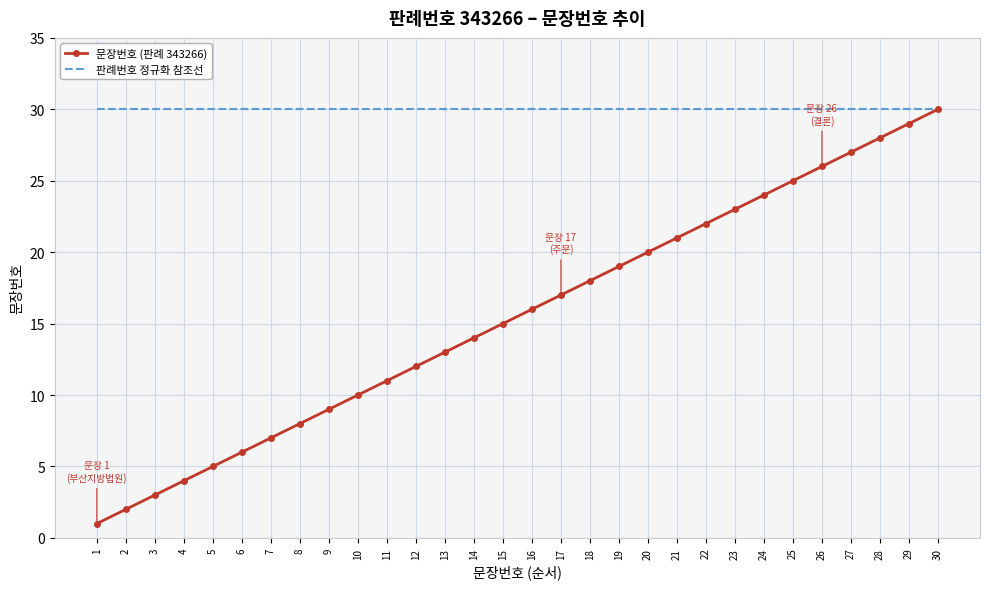

What is the maximum value shown in the chart?

30